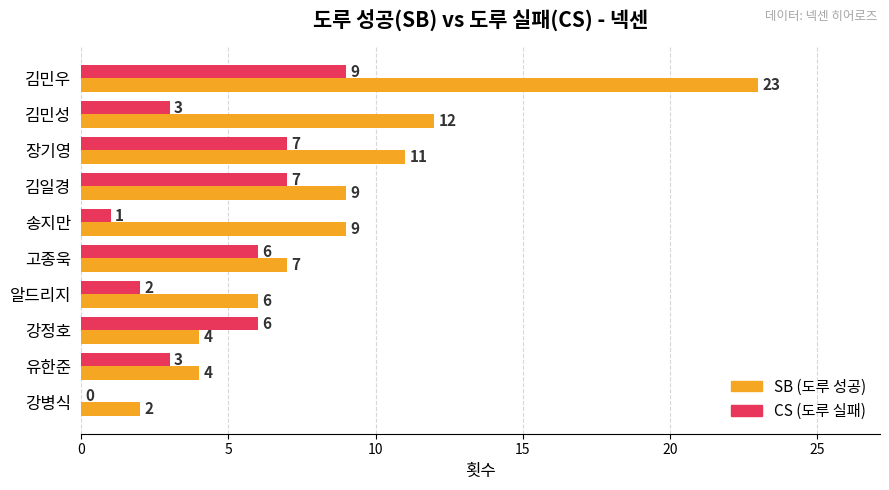

What value does the SB (도루 성공) series have at 알드리지, to the nearest 5?

5